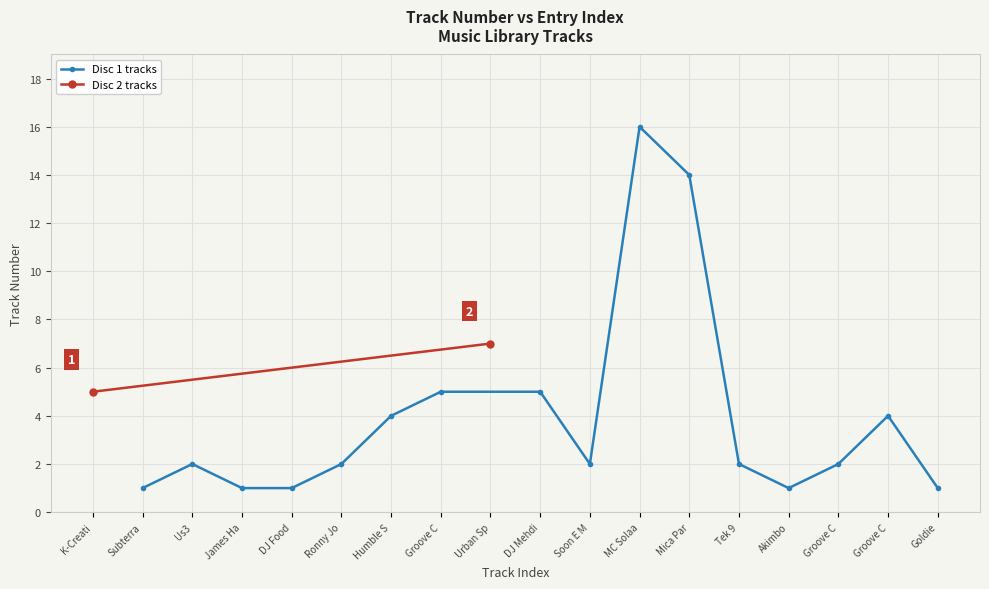

True or false: there are more than 1 points higher than both neighbors.

True